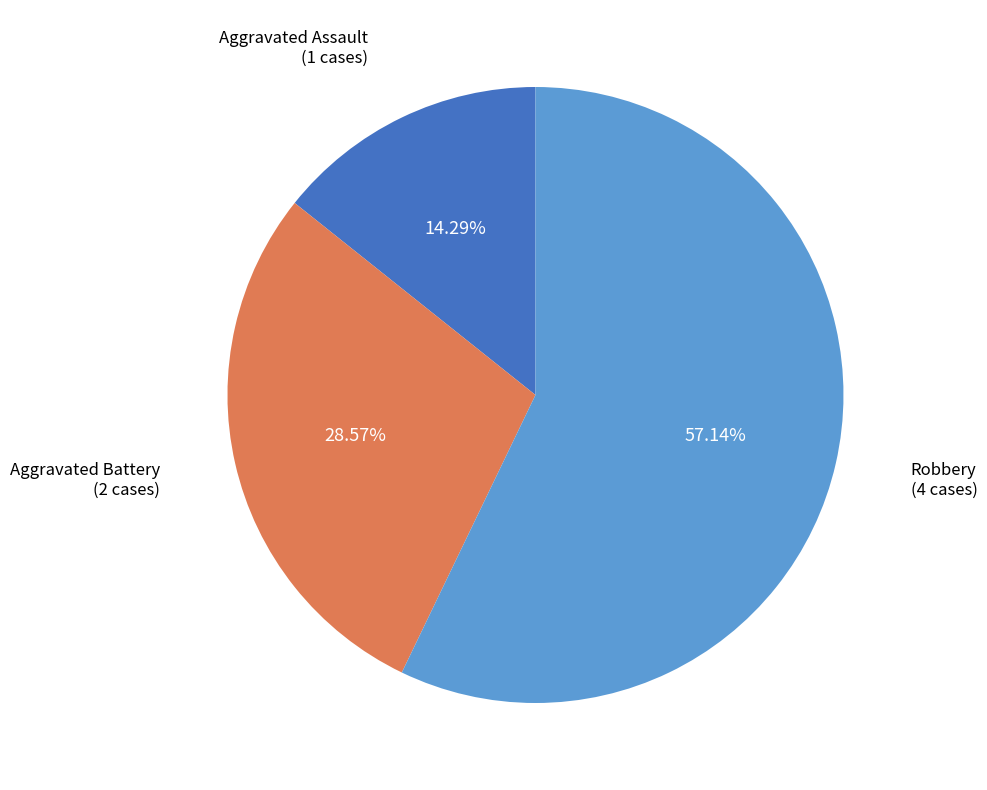

To the nearest percent, what percentage of the pie is Robbery?

57%